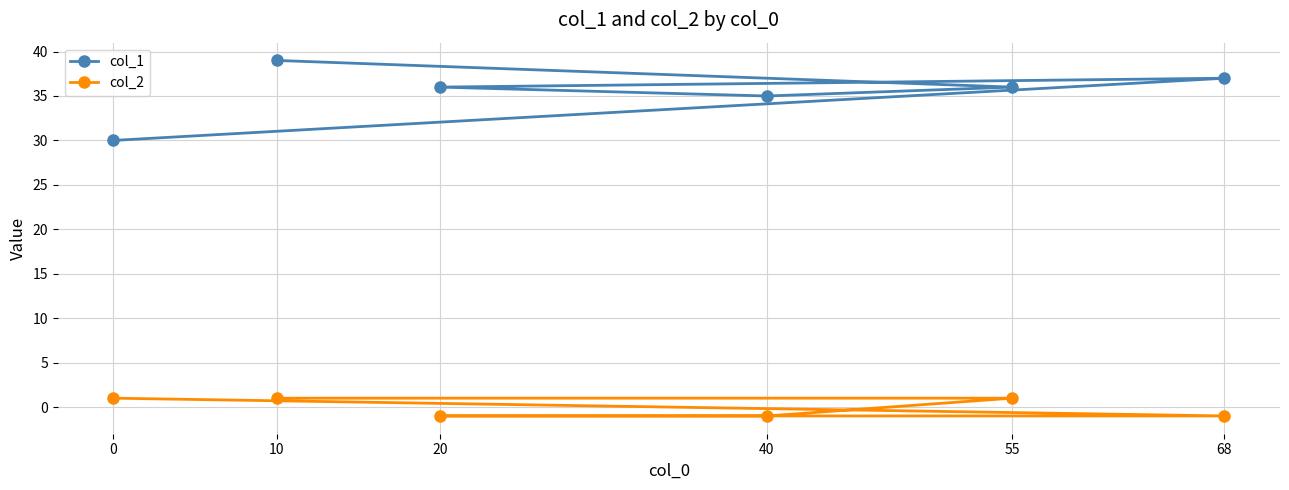

How many positive values does the col_2 series have?

3